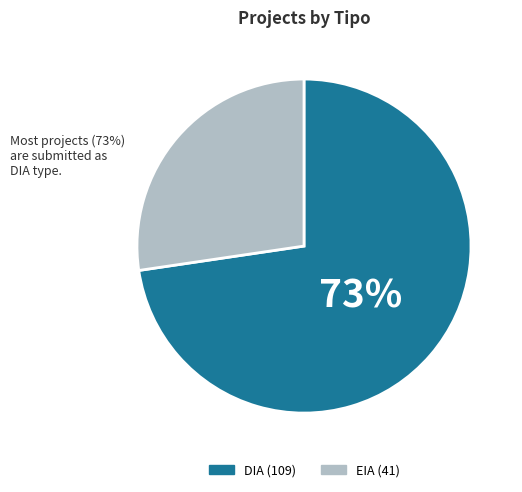

Is it true that EIA is 27% of the pie?

True